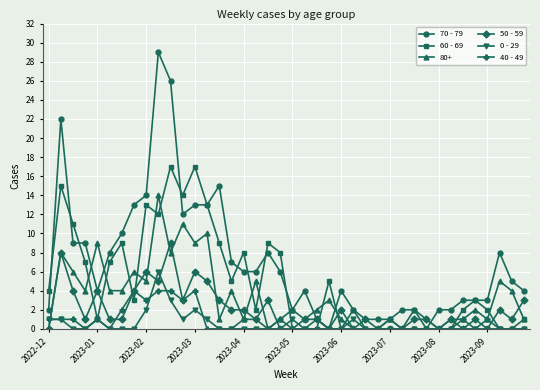

True or false: 50 - 59 has more than 0 points higher than both neighbors.

True